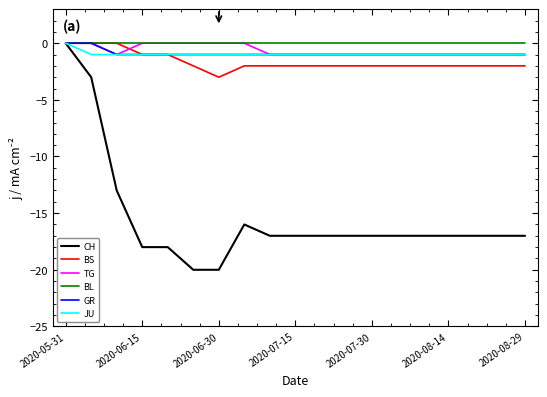

Count the number of categories in the chart.

19